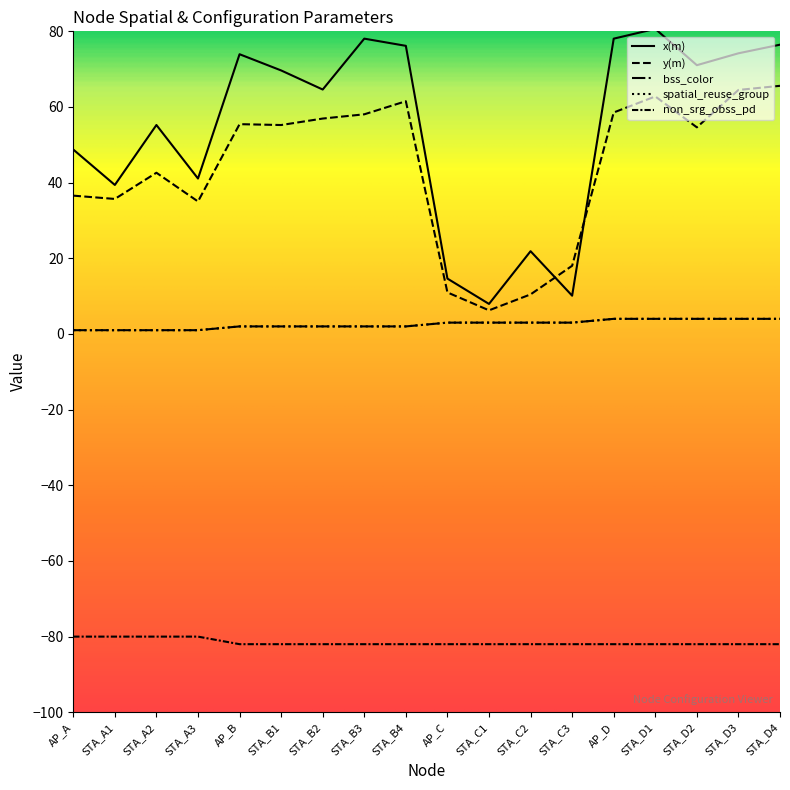

Is this an area chart (filled region under the line)?

No